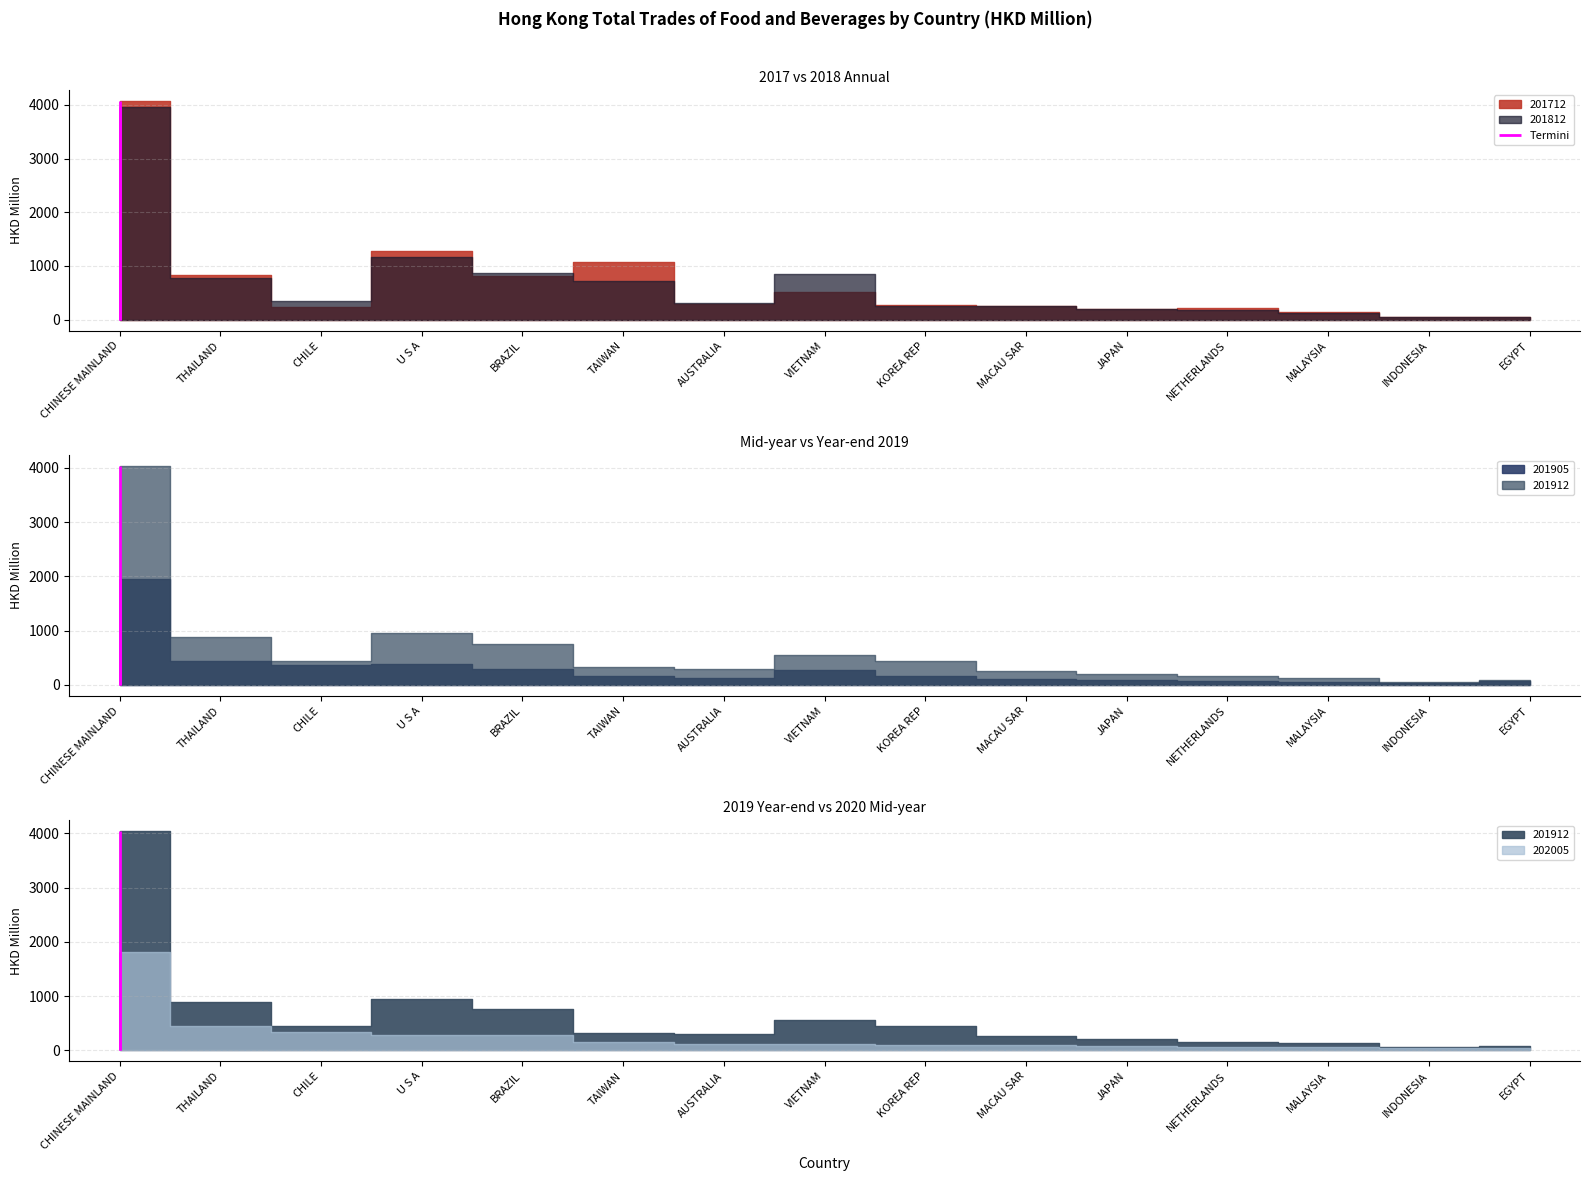

Is the value of 201912 at INDONESIA greater than the value of 202005 at U S A?

No